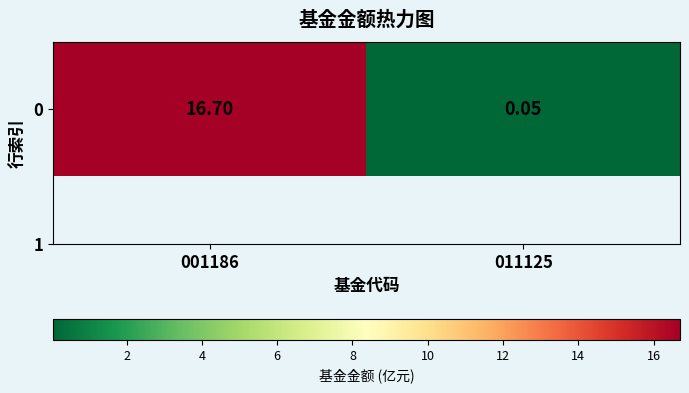

Reading right to left, what are all the values shown in this chart?

011125=0.1	001186=16.7